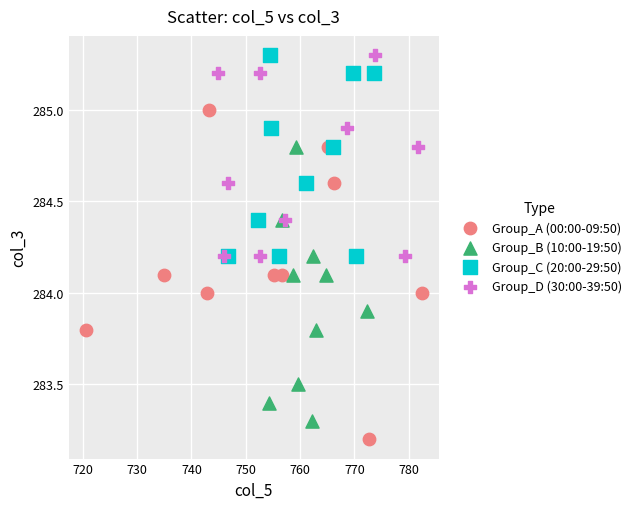

What are all the series names shown in the legend?

Group_A (00:00-09:50), Group_B (10:00-19:50), Group_C (20:00-29:50), Group_D (30:00-39:50)